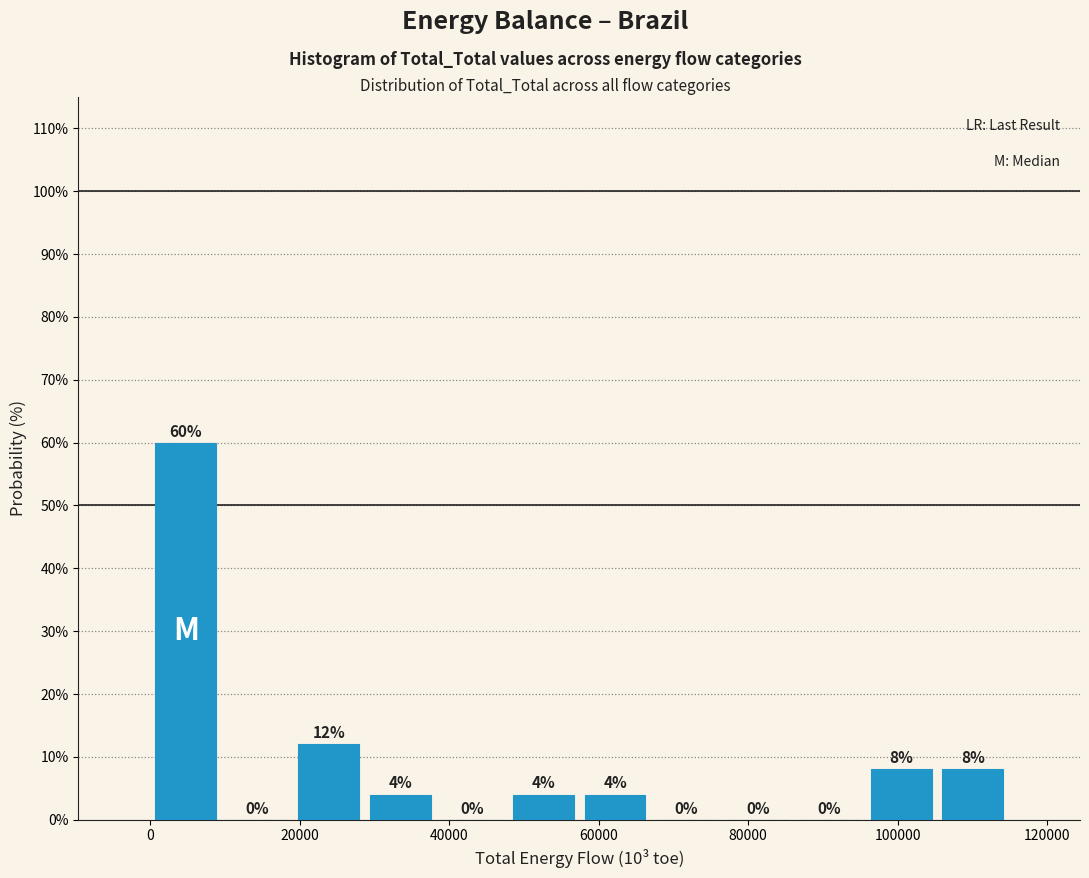

Reading left to right, list every bar in this chart as the range it spans on the x-axis followed by its height. The bar edges are not printed on the chart, so give them approximately, as read against the axis.

0 to 10000: 60
10000 to 20000: 0
20000 to 28000: 12
28000 to 38000: 4
38000 to 48000: 0
48000 to 58000: 4
58000 to 66000: 4
66000 to 76000: 0
76000 to 86000: 0
86000 to 96000: 0
96000 to 106000: 8
106000 to 114000: 8